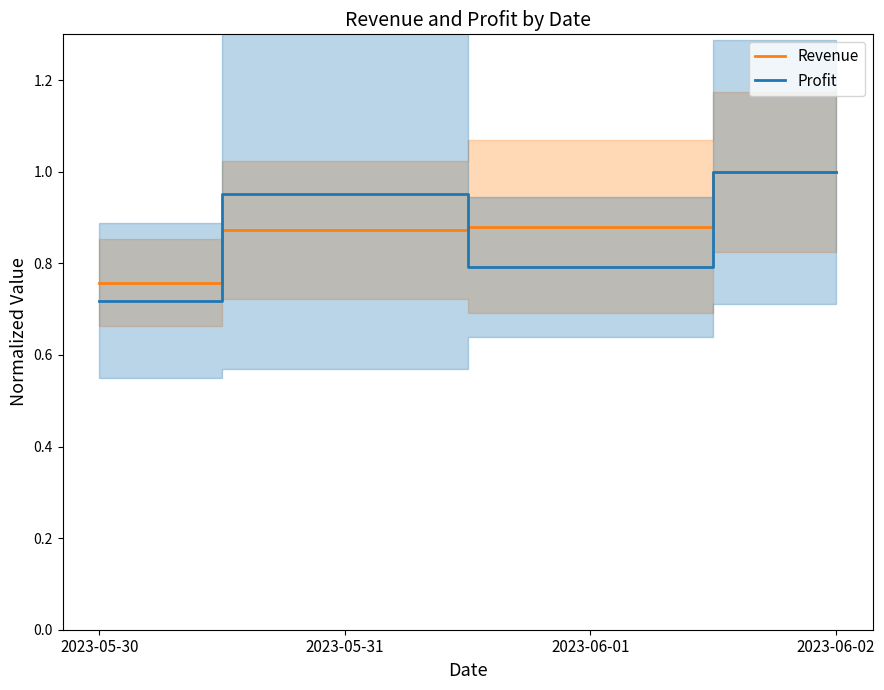

What is the label of the 4th point from the left?

2023-06-02